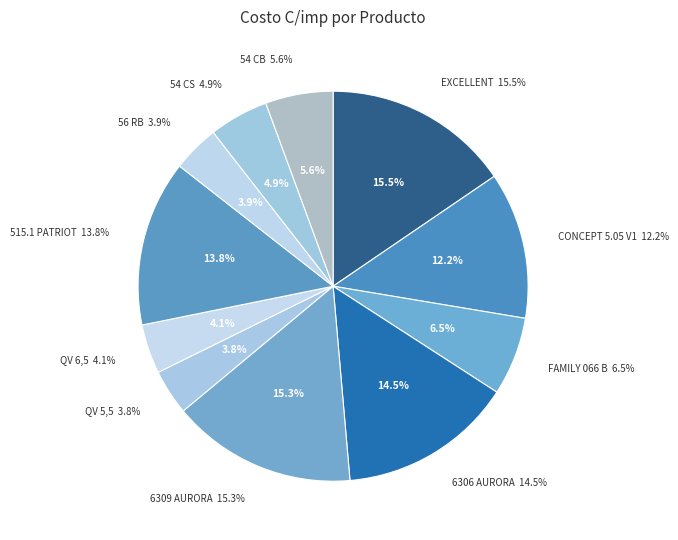

Which category has the smallest portion of the pie?

QV 5,5